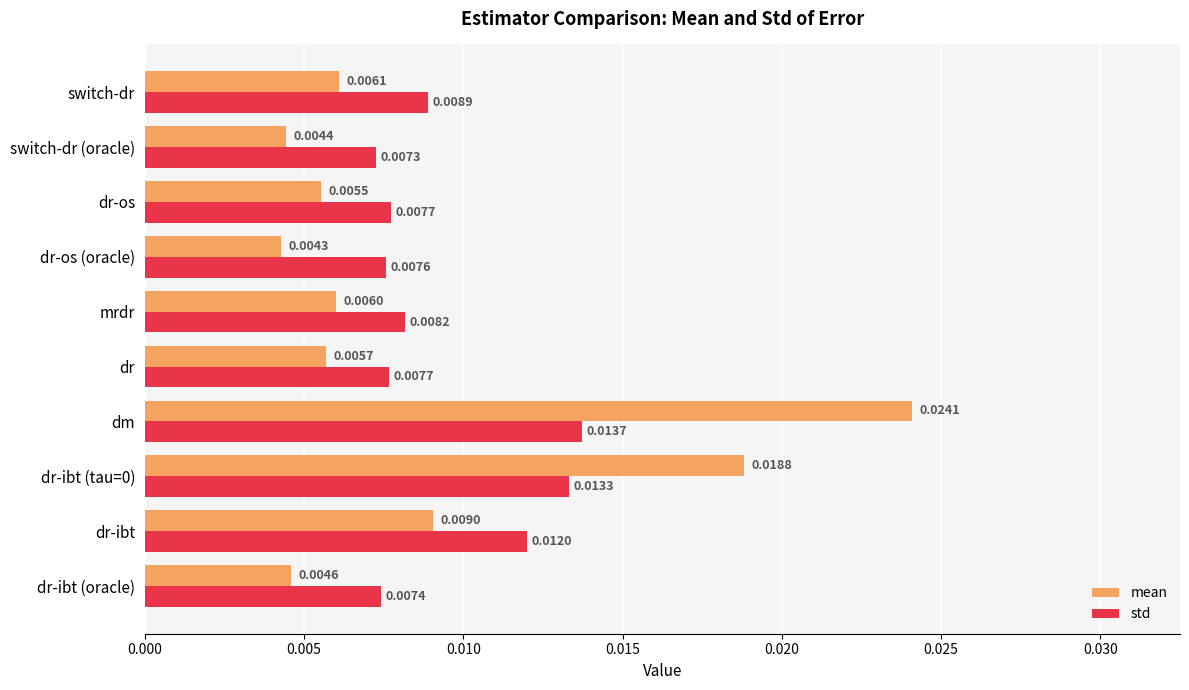

What is the sum of all std values?

0.1